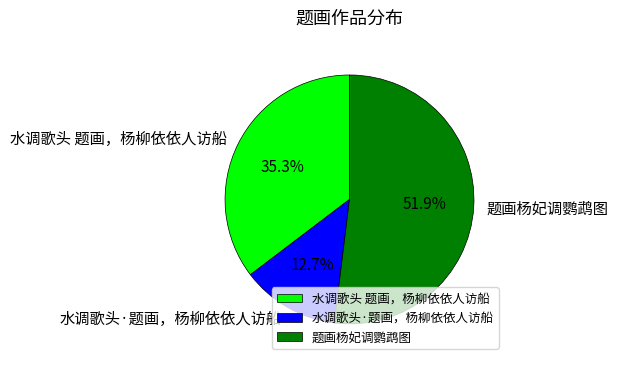

Approximately how many times larger is the value at 题画杨妃调鹦鹉图 compared to 水调歌头 题画，杨柳依依人访船?

1.5